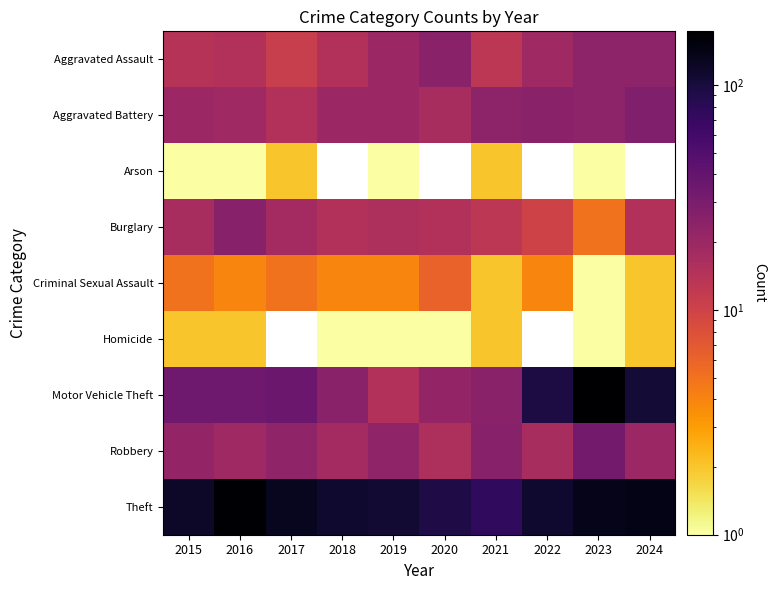

The Burglary series shows 10.2 at 2020. True or false?

False